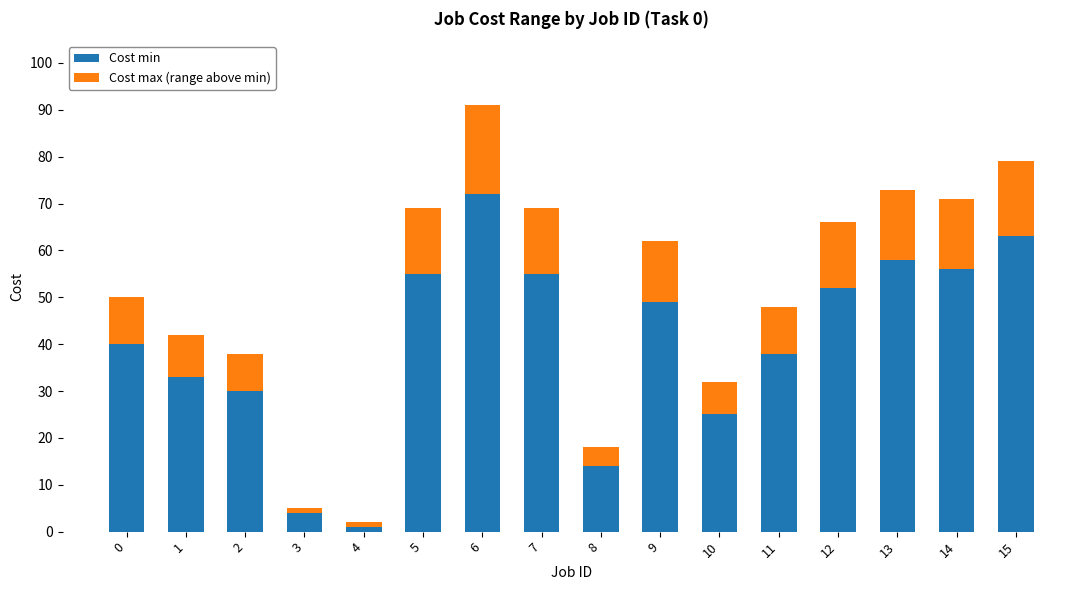

What is the difference between the maximum and minimum values in the Cost min series?

71